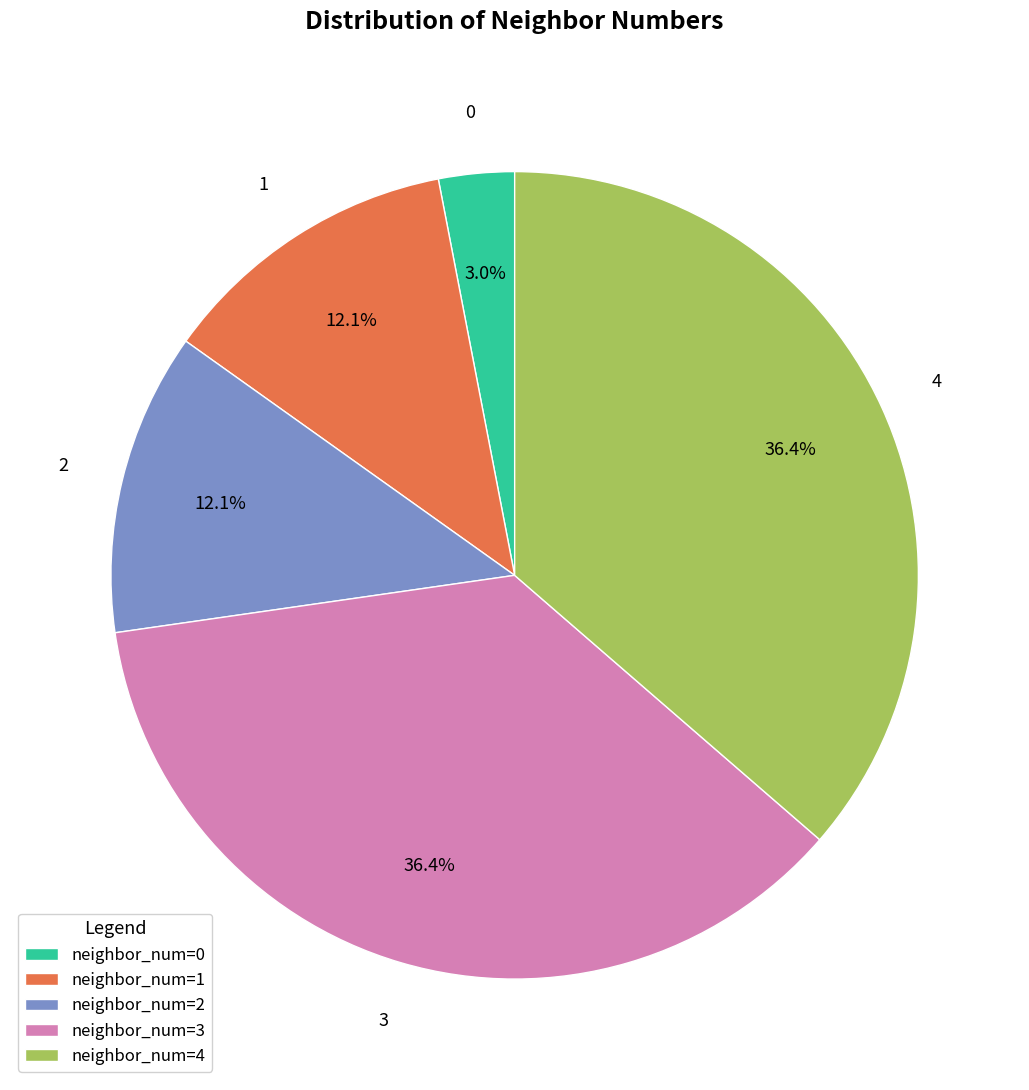

Combined, do neighbor_num=2 and neighbor_num=0 account for over 50%?

No